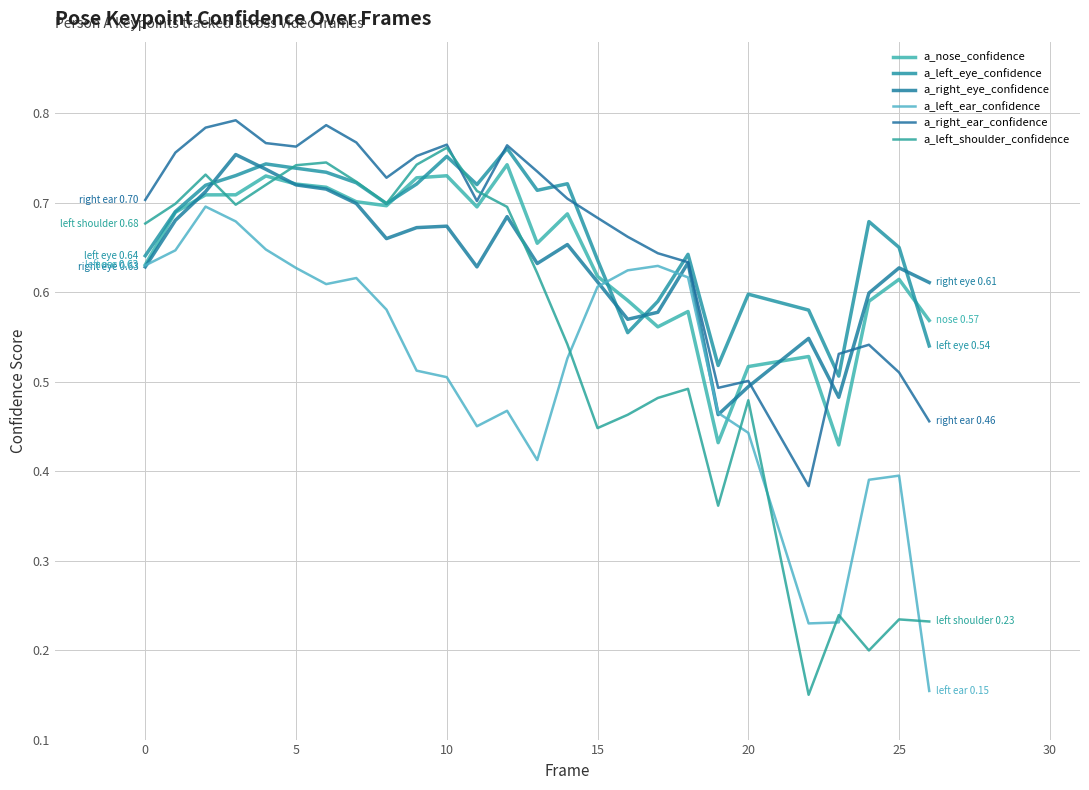

True or false: a_right_ear_confidence and a_right_eye_confidence cross at least once.

True